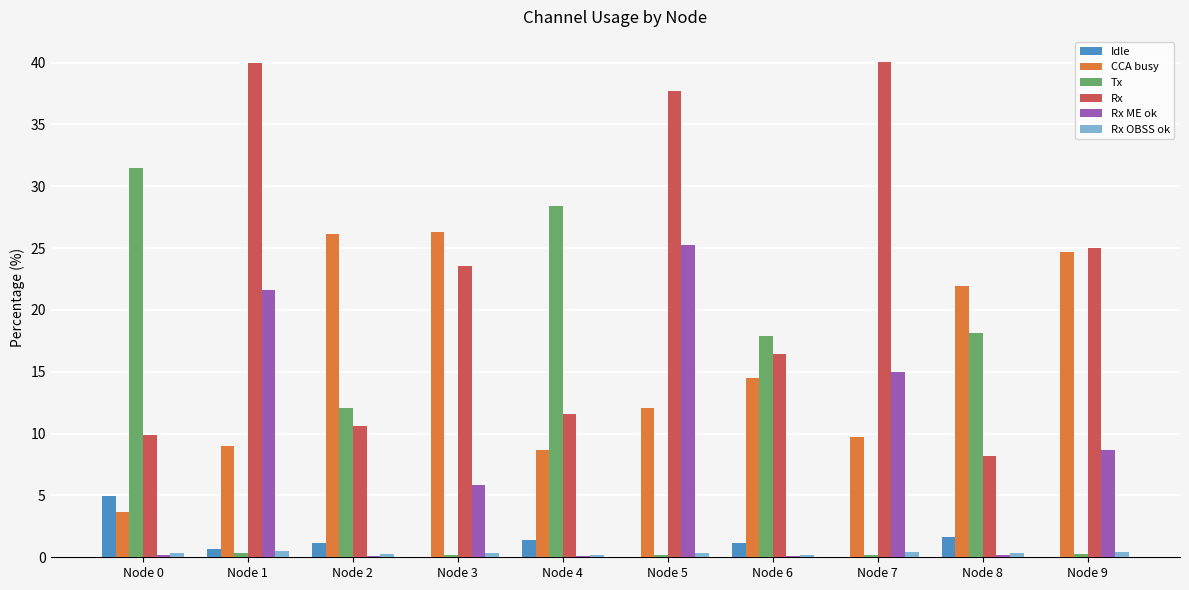

True or false: Tx has a value of 11.7 at Node 6.

False